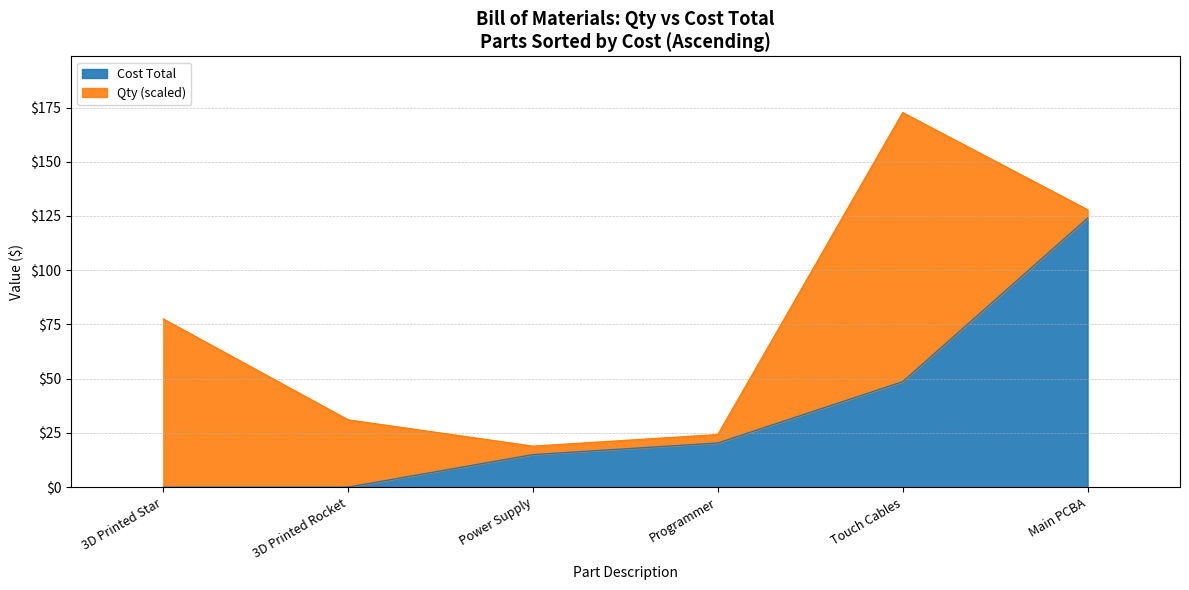

What is the label of the 2nd point from the right?

Touch Cables